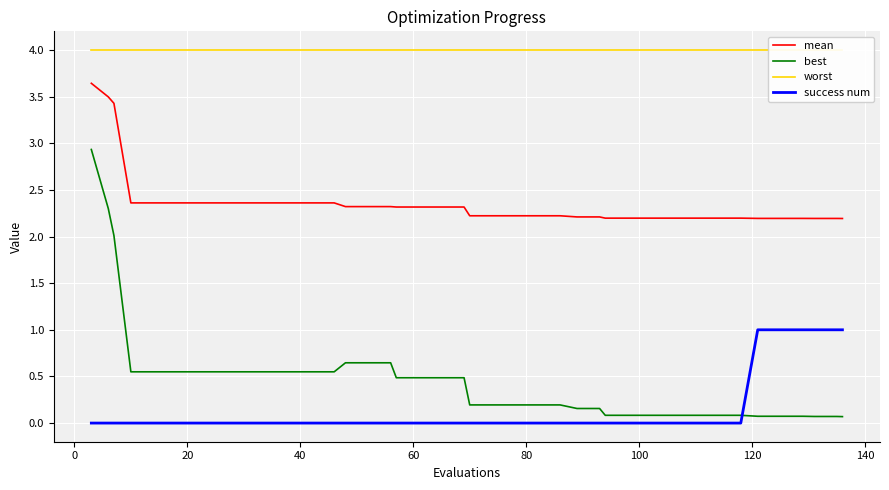

Reading left to right, what are all the values shown in this chart?

mean: 3.6	3.5	3.4	2.4	2.4	2.4	2.4	2.4	2.4	2.4	2.4	2.4	2.4	2.3	2.3	2.3	2.3	2.3	2.3	2.3	2.2	2.2	2.2	2.2	2.2	2.2	2.2	2.2	2.2	2.2	2.2	2.2	2.2	2.2	2.2	2.2	2.2	2.2	2.2	2.2
best: 2.9	2.3	2.0	0.5	0.5	0.5	0.5	0.5	0.5	0.5	0.5	0.5	0.5	0.6	0.6	0.6	0.5	0.5	0.5	0.5	0.2	0.2	0.2	0.2	0.2	0.2	0.2	0.1	0.1	0.1	0.1	0.1	0.1	0.1	0.1	0.1	0.1	0.1	0.1	0.1
worst: 4.0	4.0	4.0	4.0	4.0	4.0	4.0	4.0	4.0	4.0	4.0	4.0	4.0	4.0	4.0	4.0	4.0	4.0	4.0	4.0	4.0	4.0	4.0	4.0	4.0	4.0	4.0	4.0	4.0	4.0	4.0	4.0	4.0	4.0	4.0	4.0	4.0	4.0	4.0	4.0
success num: 0.0	0.0	0.0	0.0	0.0	0.0	0.0	0.0	0.0	0.0	0.0	0.0	0.0	0.0	0.0	0.0	0.0	0.0	0.0	0.0	0.0	0.0	0.0	0.0	0.0	0.0	0.0	0.0	0.0	0.0	0.0	0.0	0.0	0.0	1.0	1.0	1.0	1.0	1.0	1.0